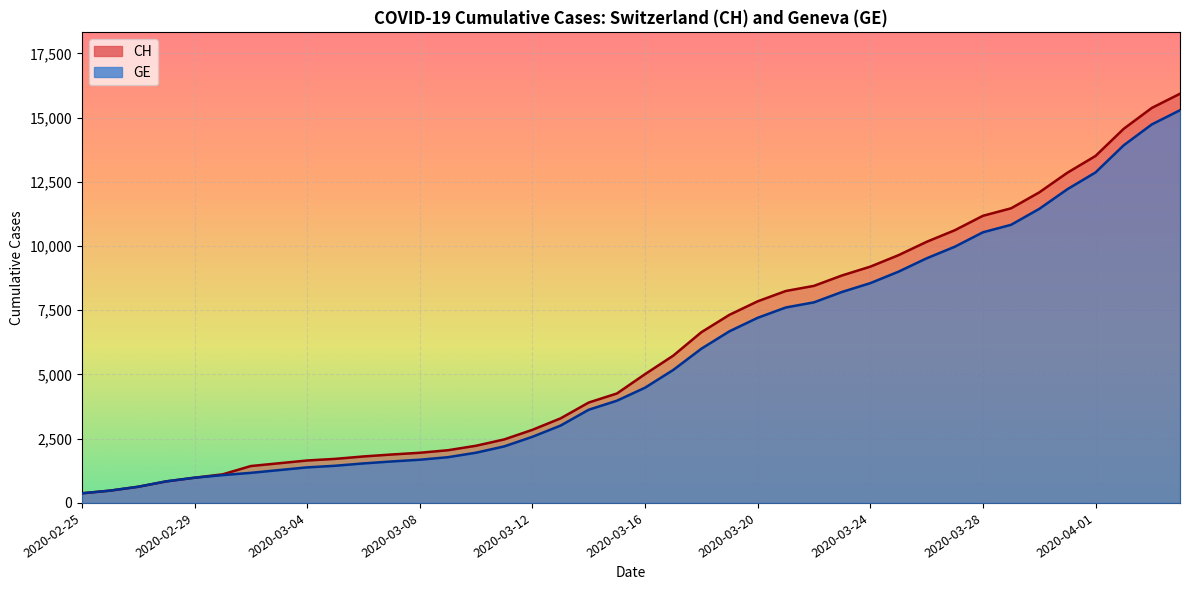

What is the label of the 4th point from the left?

2020-02-28